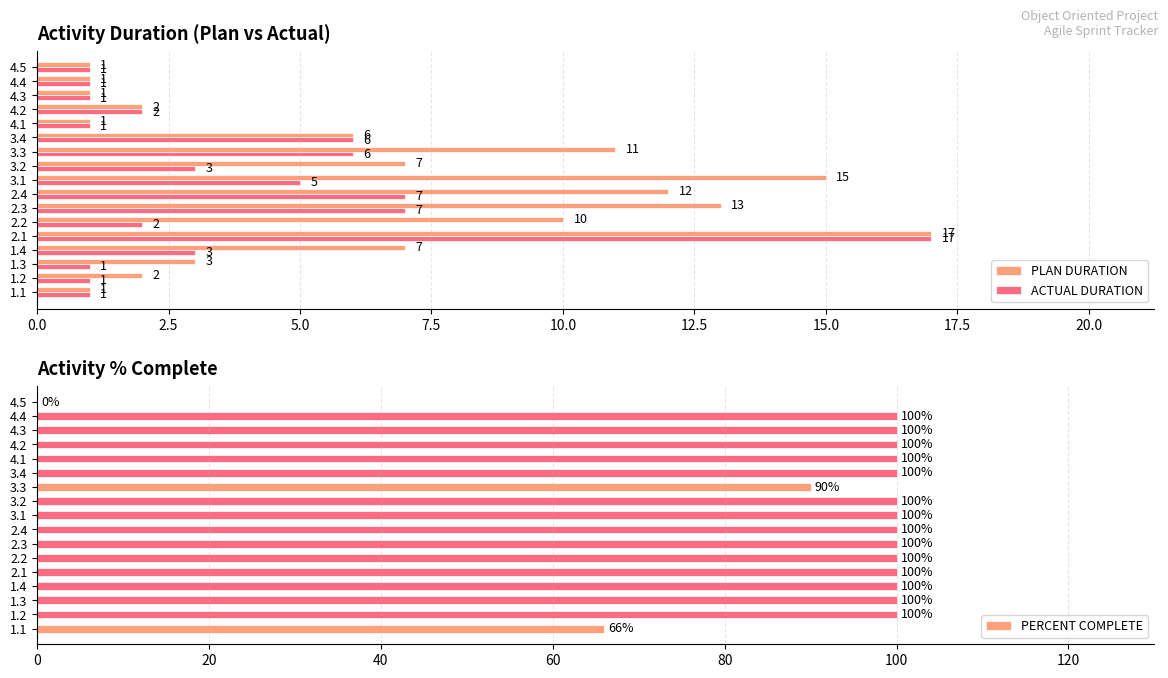

What is the difference between the maximum and minimum values in the ACTUAL DURATION series?

16